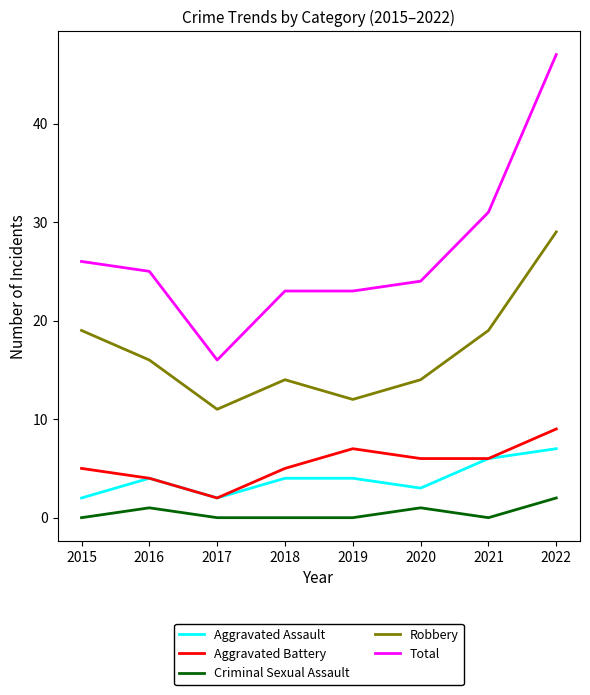

What is the maximum value shown in the chart?

47